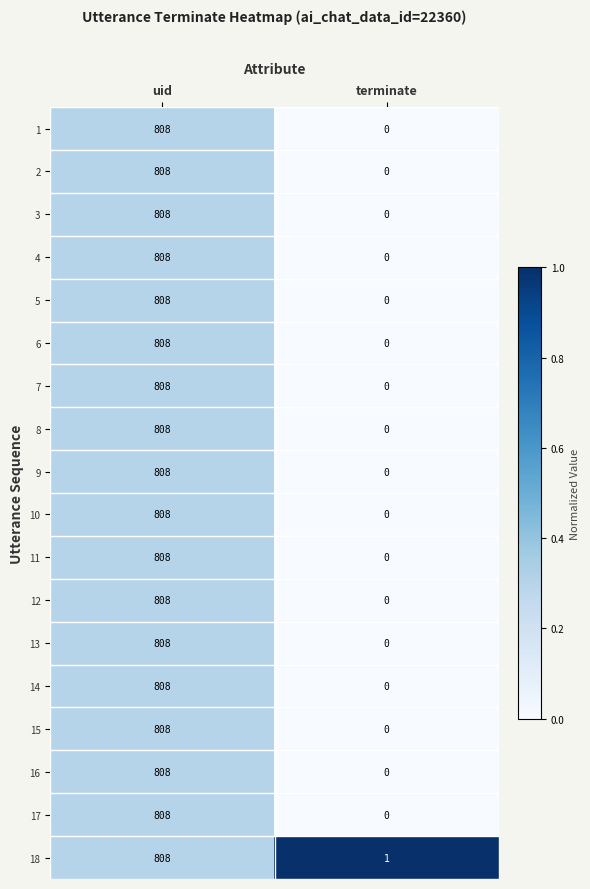

What is the total value across all series at uid?

14544